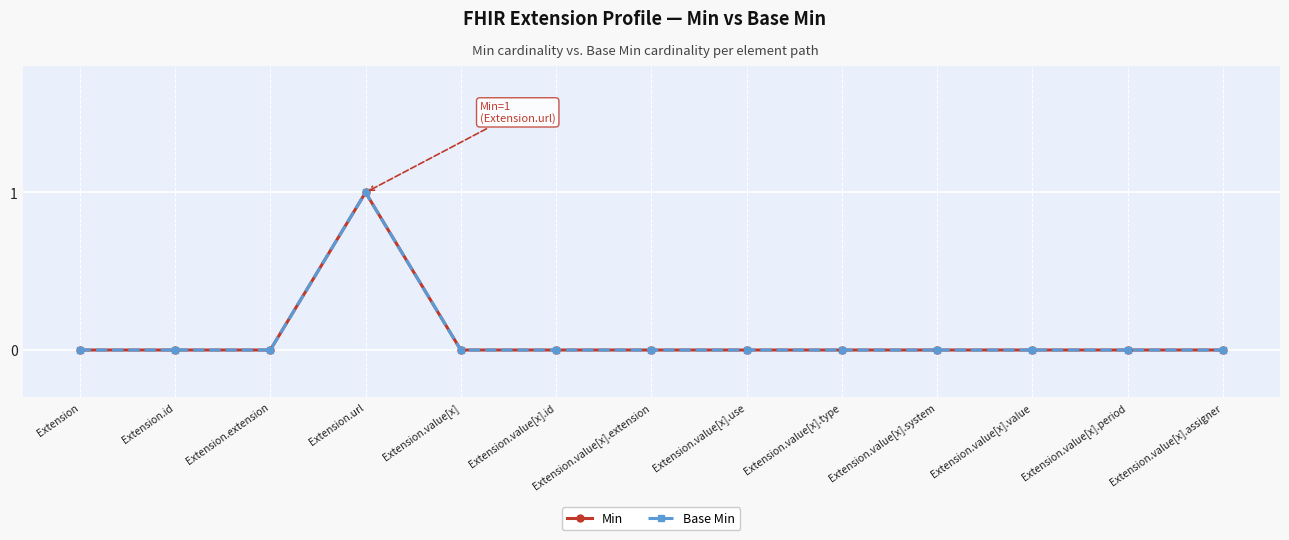

What is the label of the 5th point from the right?

Extension.value[x].type